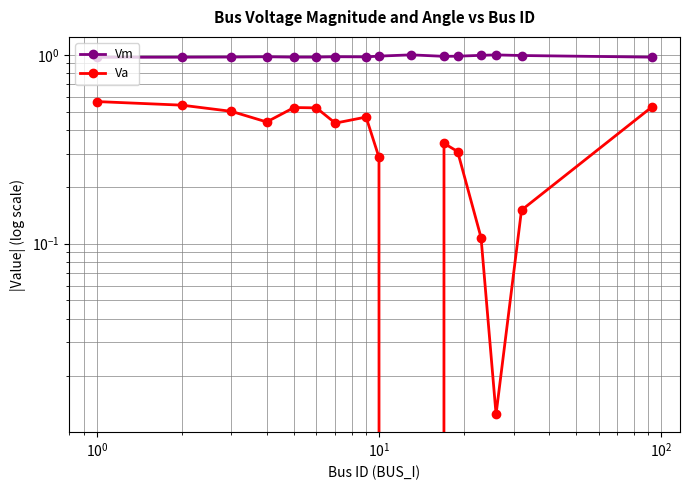

What are all the series names shown in the legend?

Vm, Va